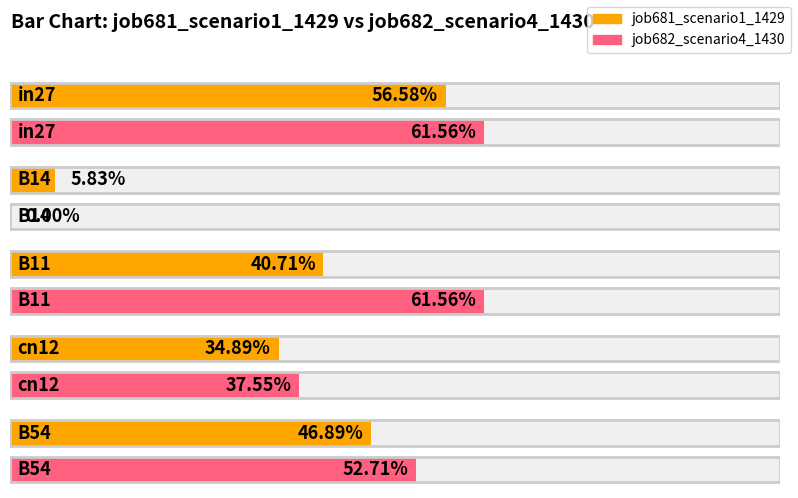

True or false: job681_scenario1_1429 has a value of 0.1 at B14.

True